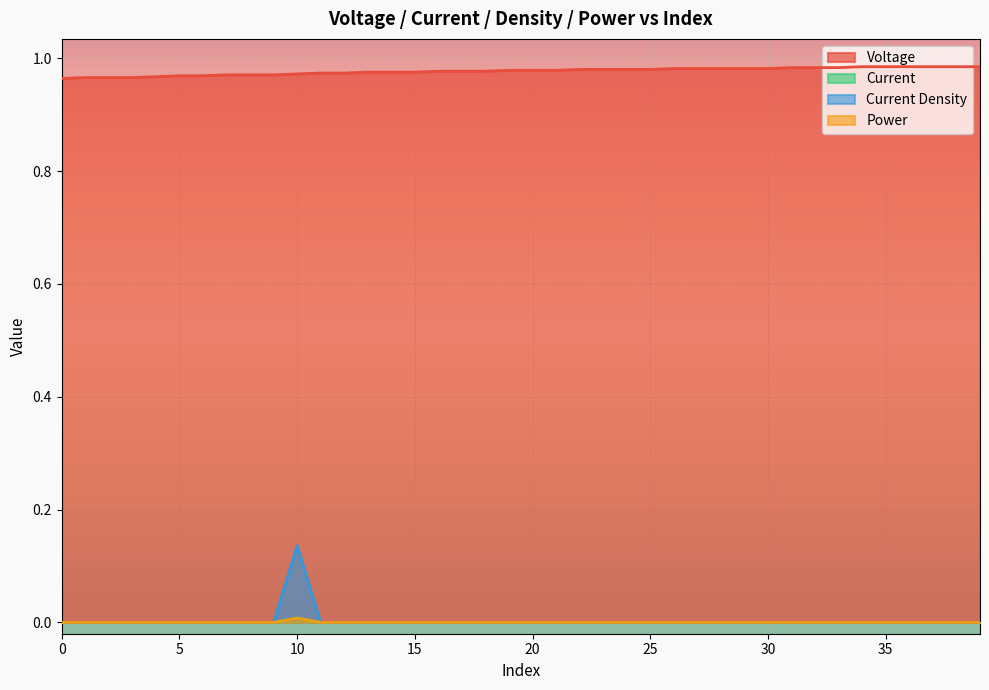

True or false: Current Density has a value of 0.0 at 18.

True